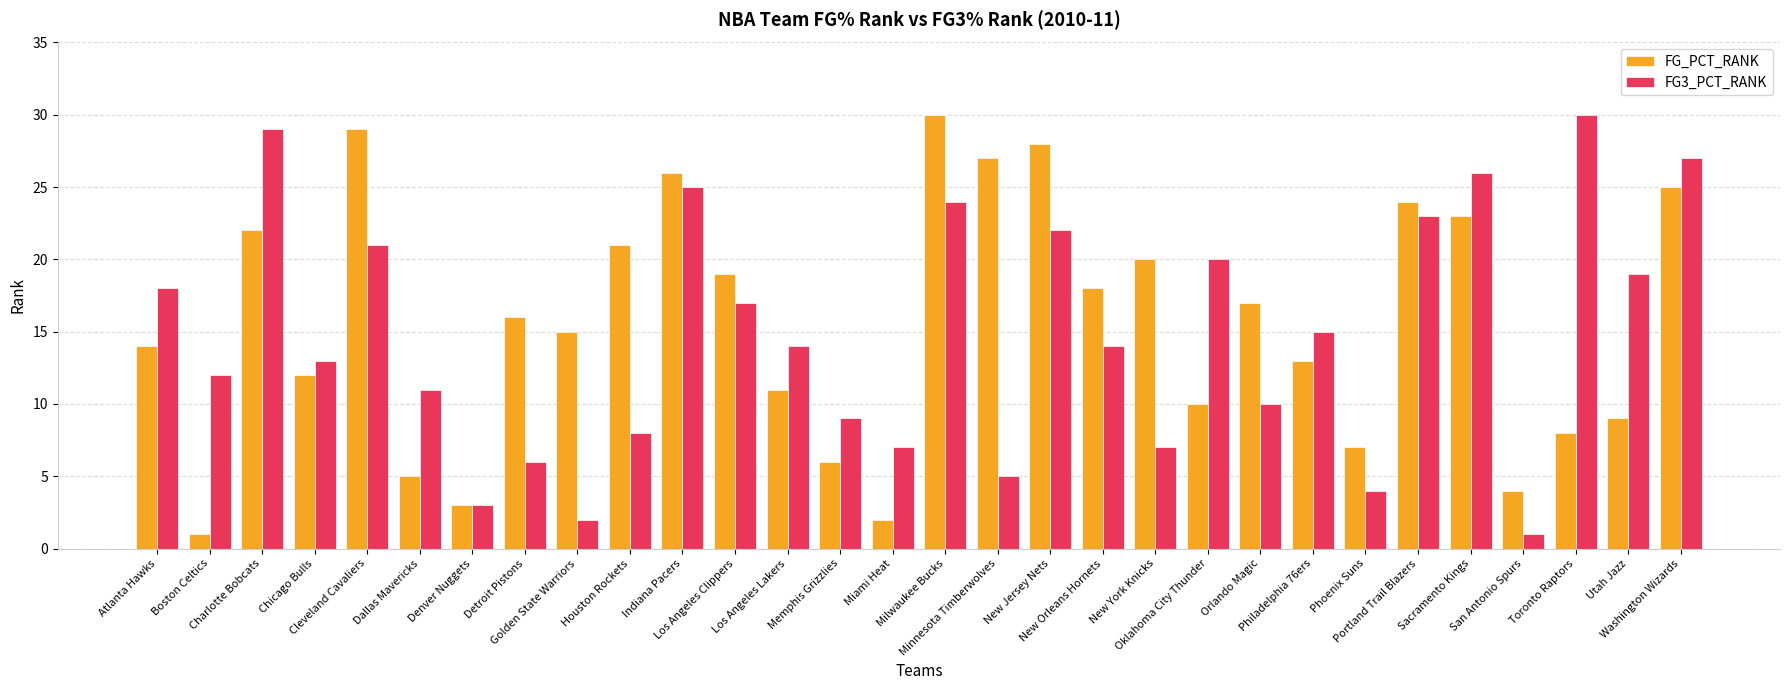

What is the minimum value shown in the chart?

1